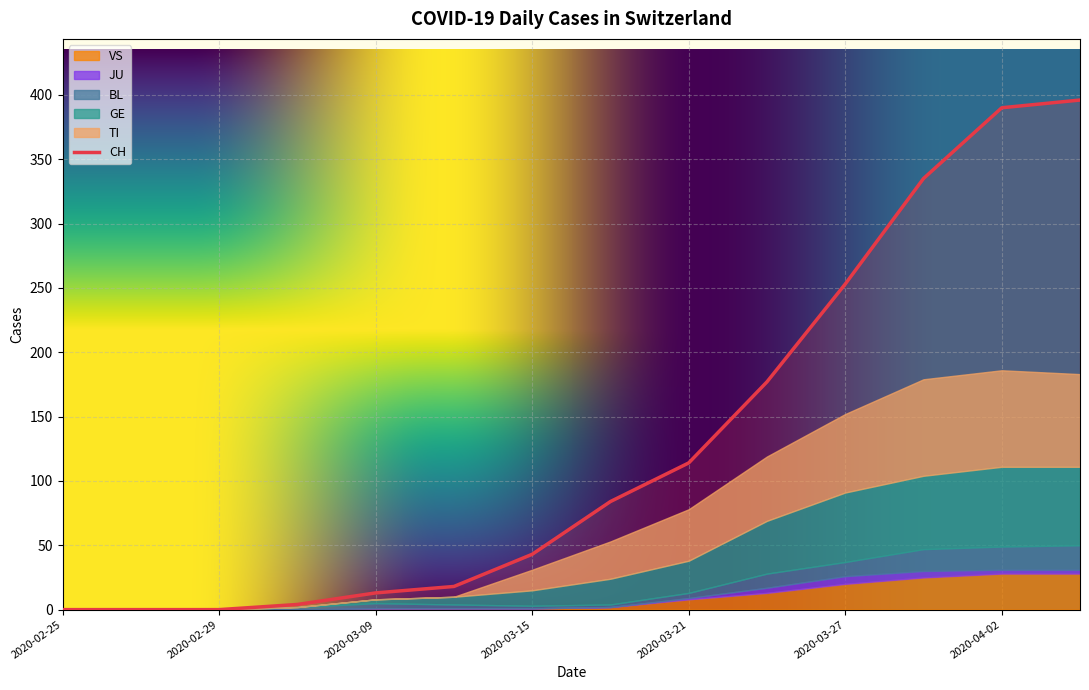

Which series has the largest total across all categories?

CH